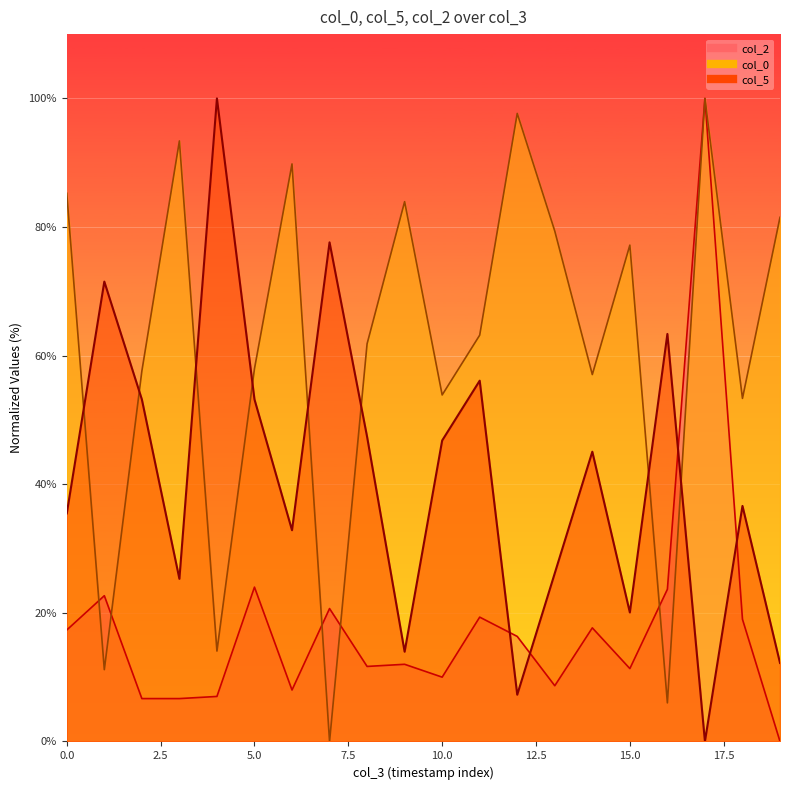

What is the difference between the col_0 values at 1737337282.583 and 1737337282.4329998?

5.9